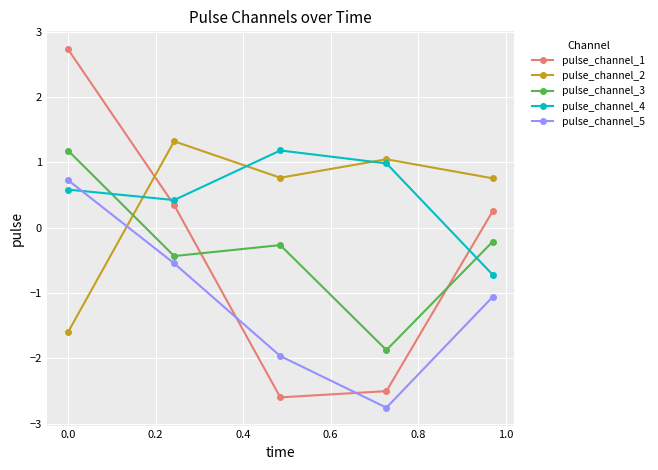

What is the difference between the maximum and minimum values in the pulse_channel_2 series?

2.9